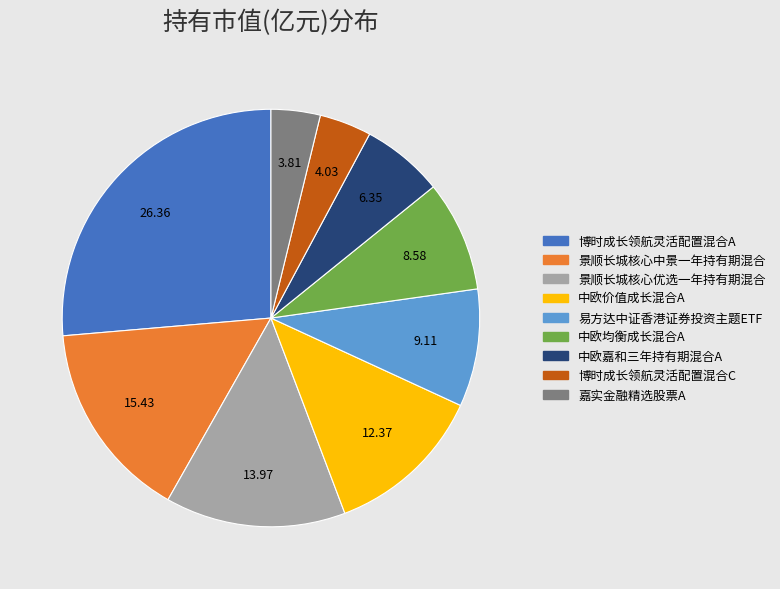

Is there a majority slice in this chart?

No